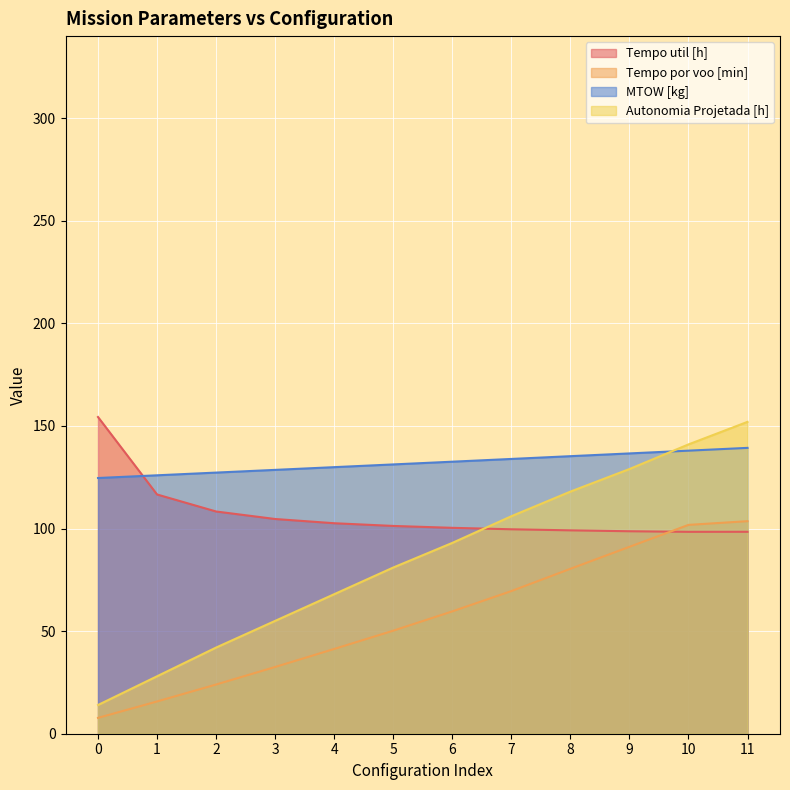

What is the difference between the maximum and minimum values in the Tempo util [h] series?

56.0